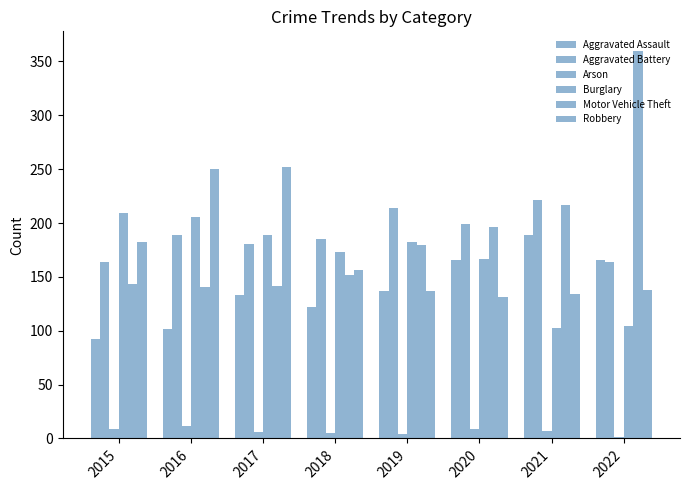

At which category is the sum across all series the highest?

2022